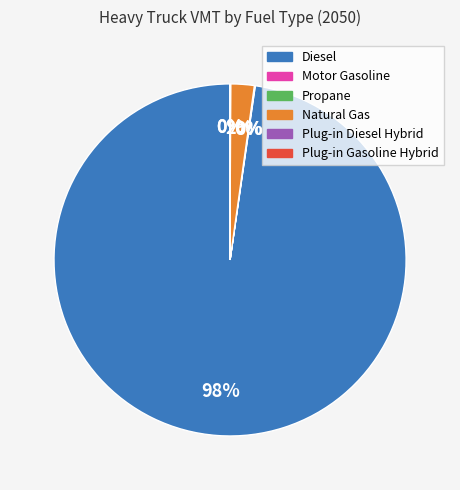

Which category accounts for the majority?

Diesel